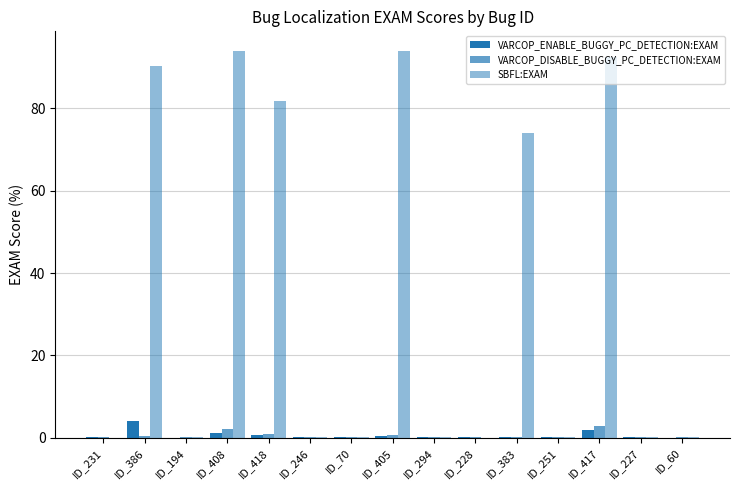

Is it true that VARCOP_ENABLE_BUGGY_PC_DETECTION:EXAM equals 0.1 at ID_227?

True